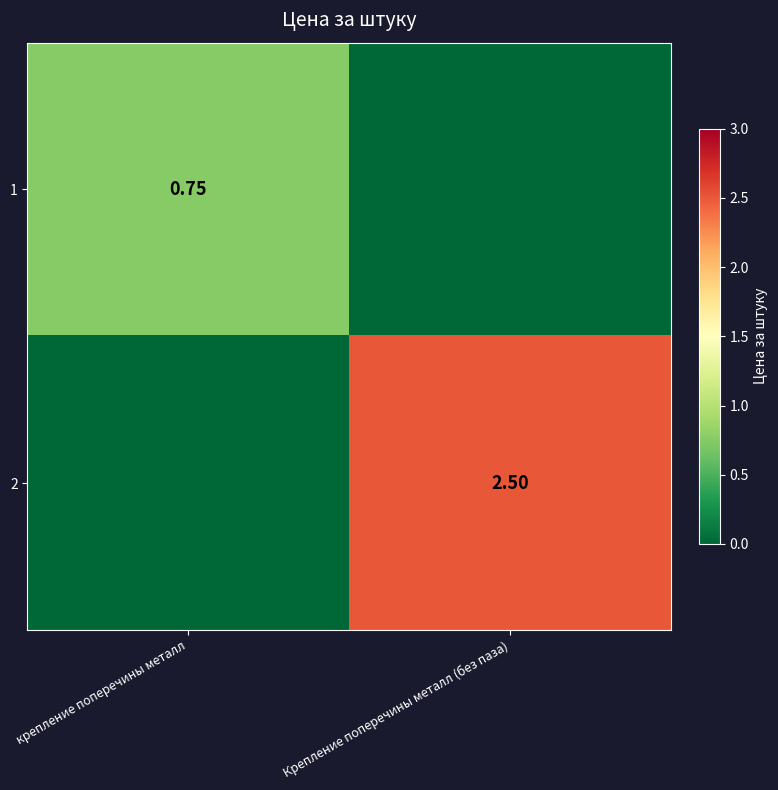

List the series in order of their peak value, highest first.

2, 1